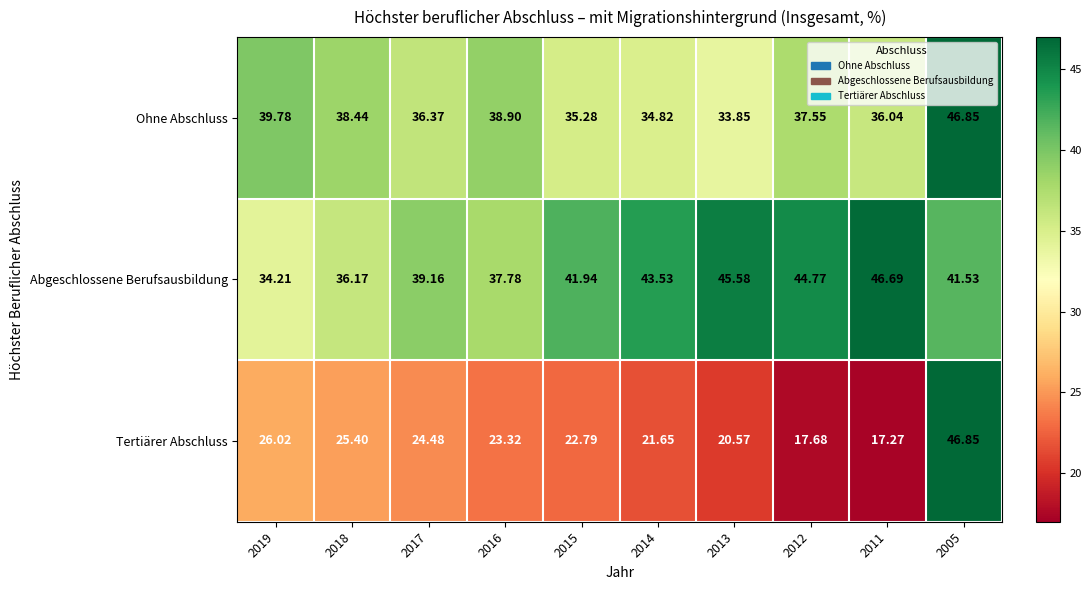

Count the number of data series in this chart.

3